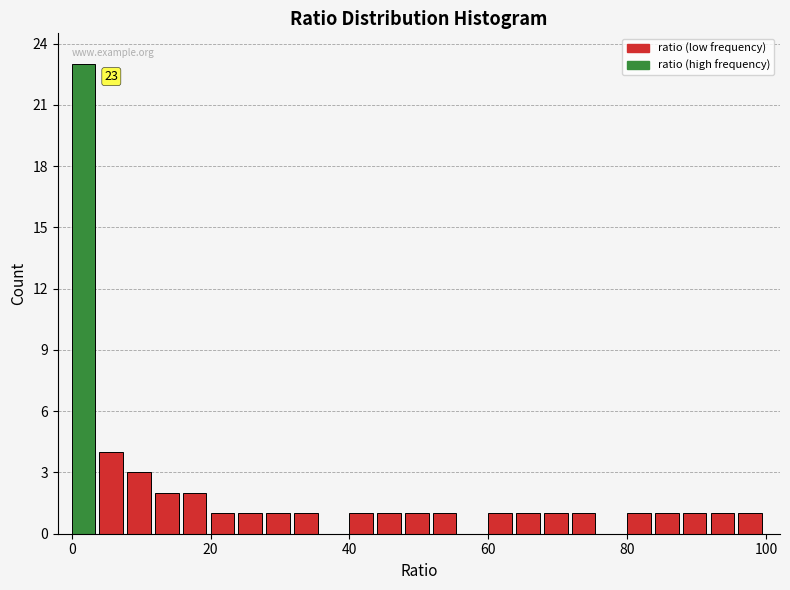

Read against the x-axis, roughly where is the centre of the tallest bar?

2